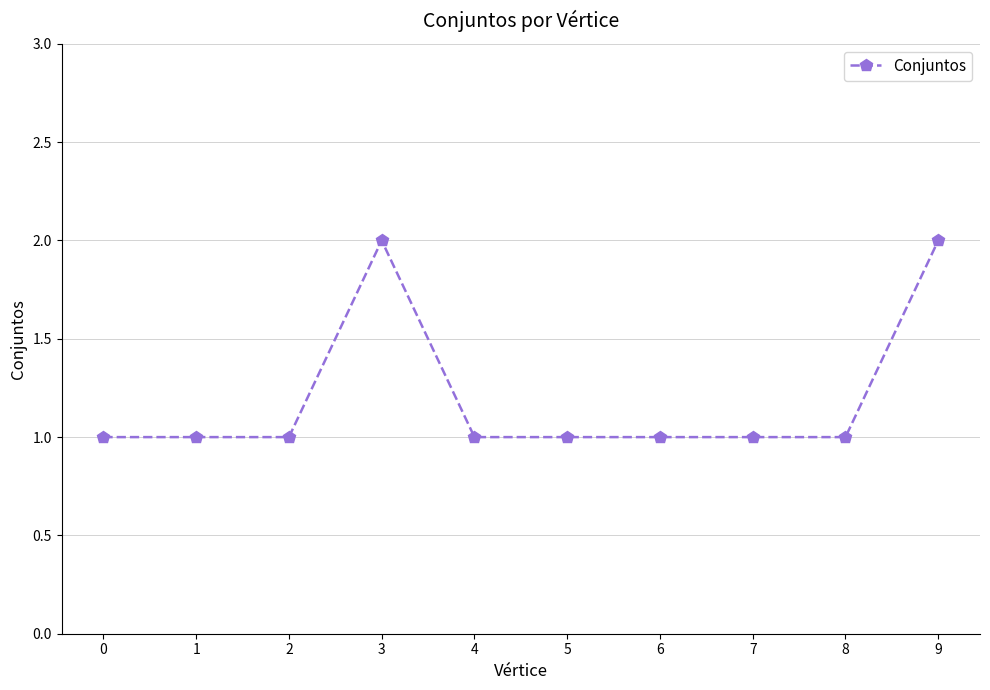

The value at 7 is 2. True or false?

False